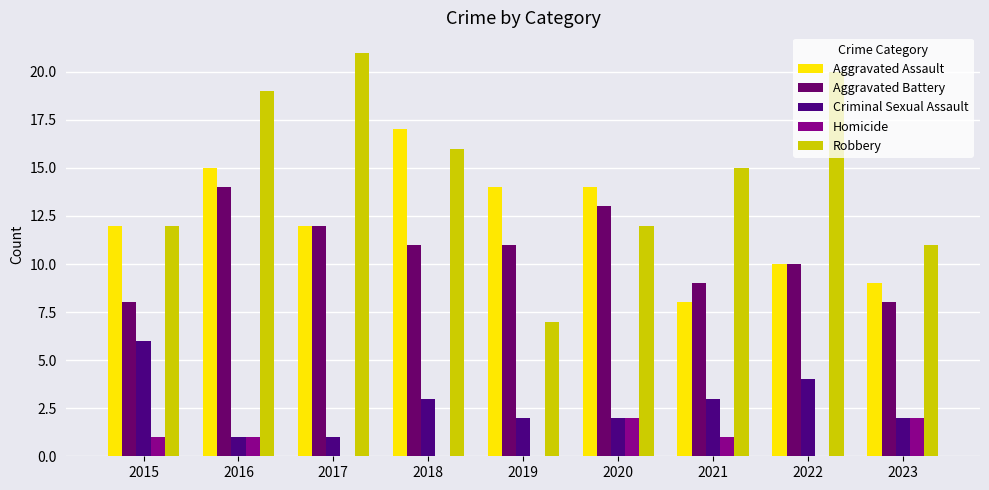

At which label does Criminal Sexual Assault first exceed 2?

2015